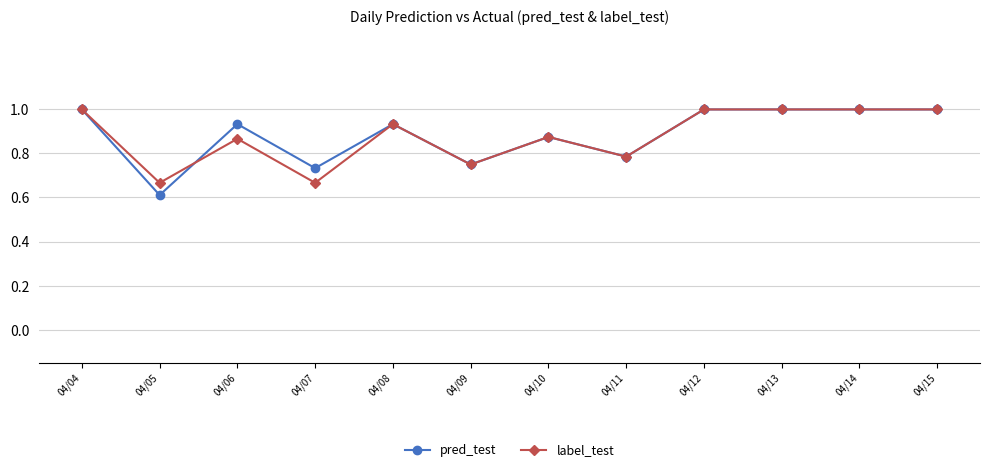

Rank the series at 04/06 from lowest to highest value.

label_test, pred_test